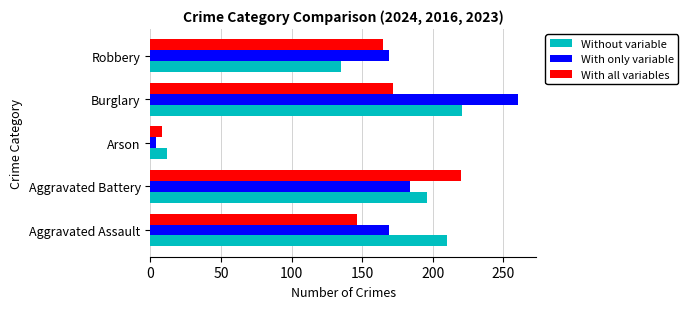

What is the lowest value of the With all variables series?

8